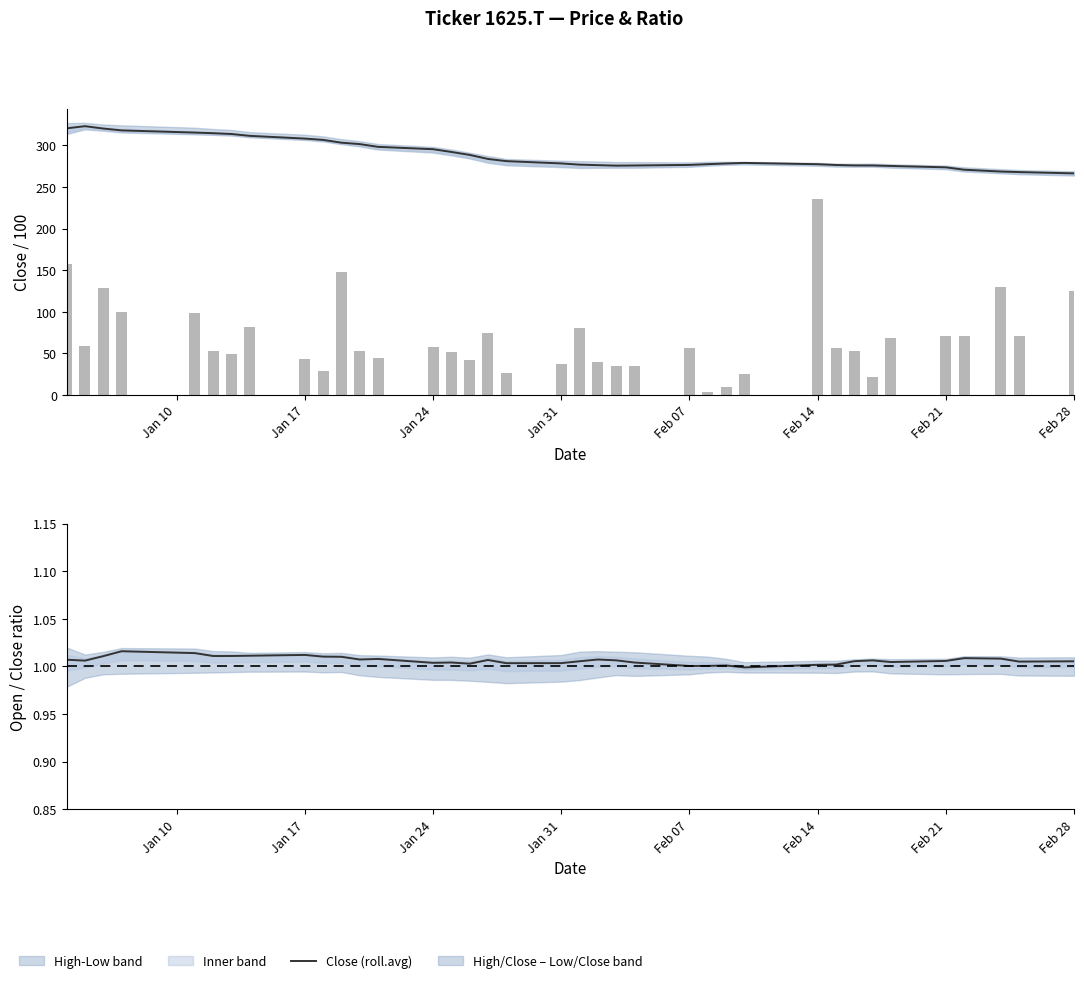

Is it true that Open/Close (roll.avg) equals 1.7 at 28?

False